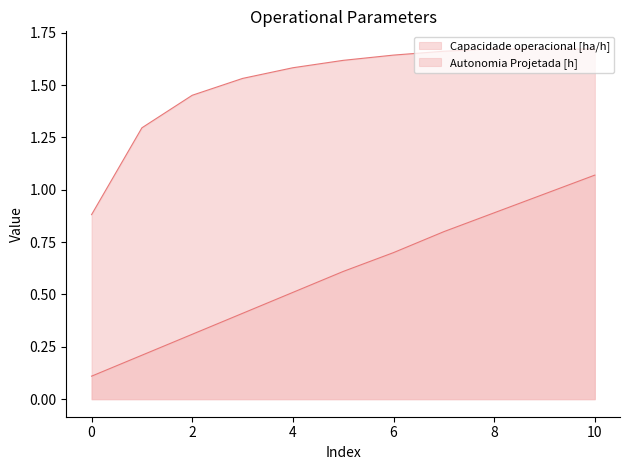

Reading left to right, transcribe all the data shown in this chart.

Capacidade operacional [ha/h]: 0.9	1.3	1.5	1.5	1.6	1.6	1.6	1.7	1.7	1.7	1.7
Autonomia Projetada [h]: 0.1	0.2	0.3	0.4	0.5	0.6	0.7	0.8	0.9	1.0	1.1